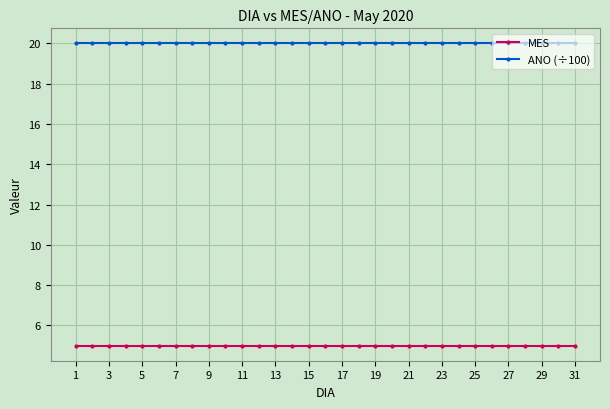

How many distinct data groups are displayed?

2